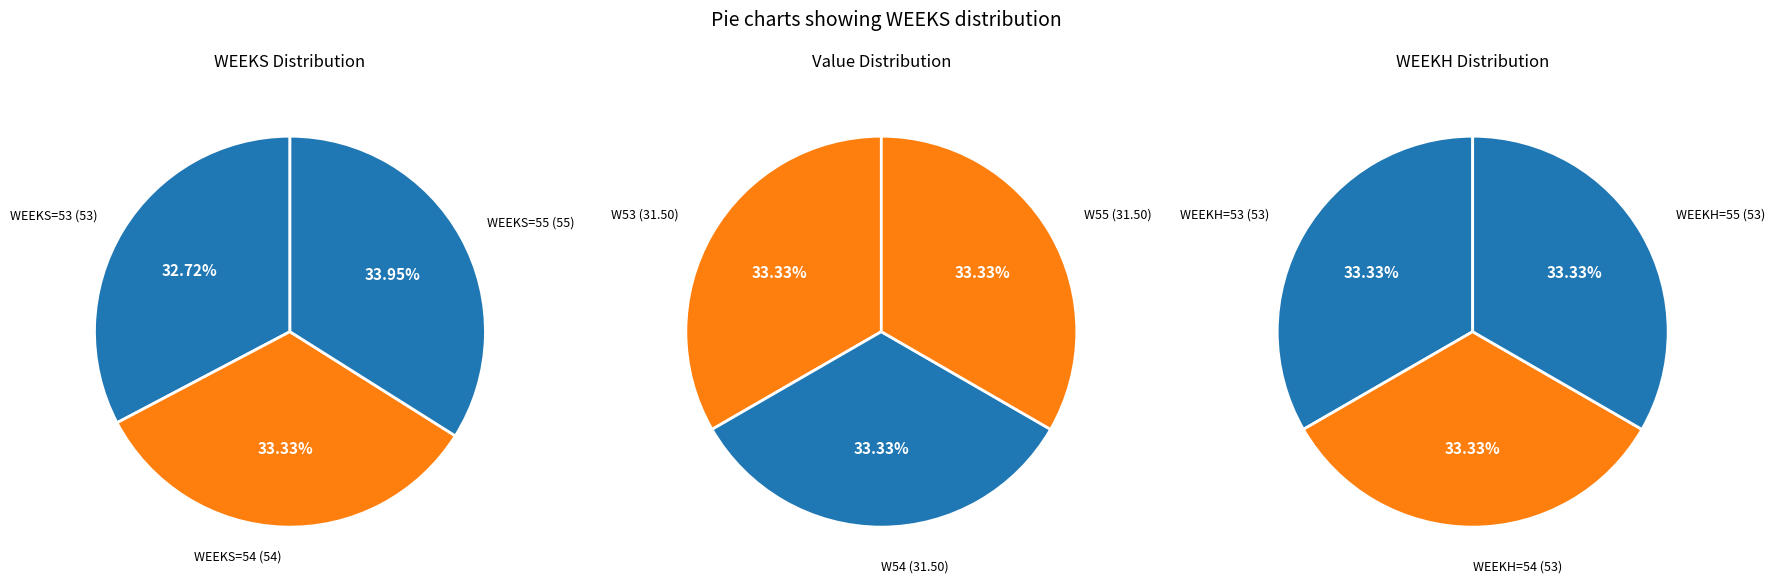

To the nearest percent, what portion does 54 represent?

33%